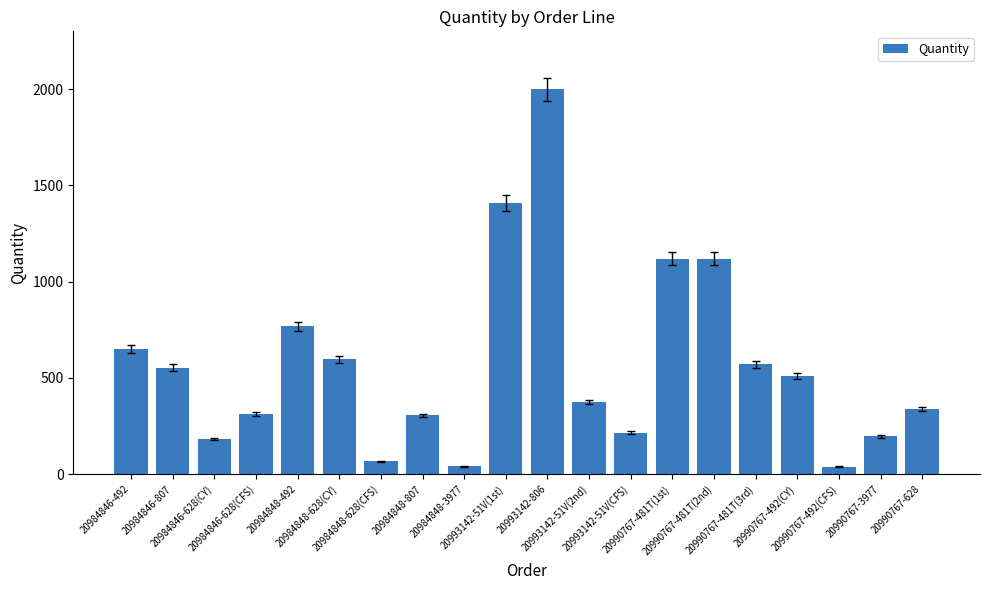

What is the label of the 2nd bar from the left?

20984846-807